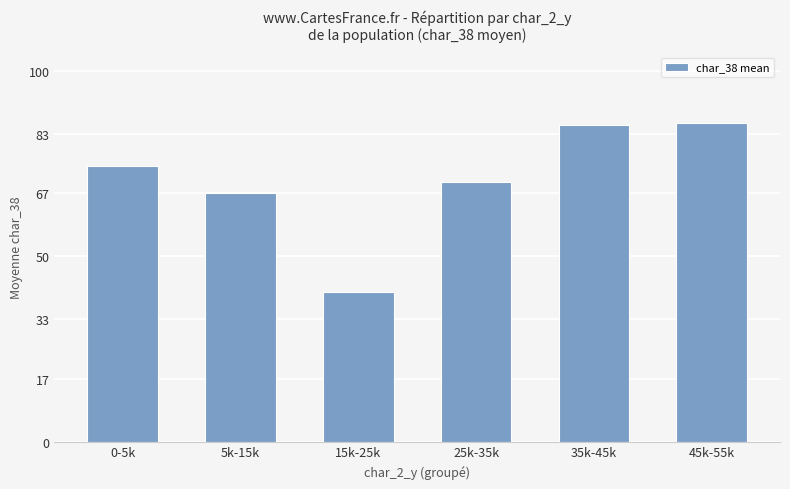

How many categories are shown in the chart?

6